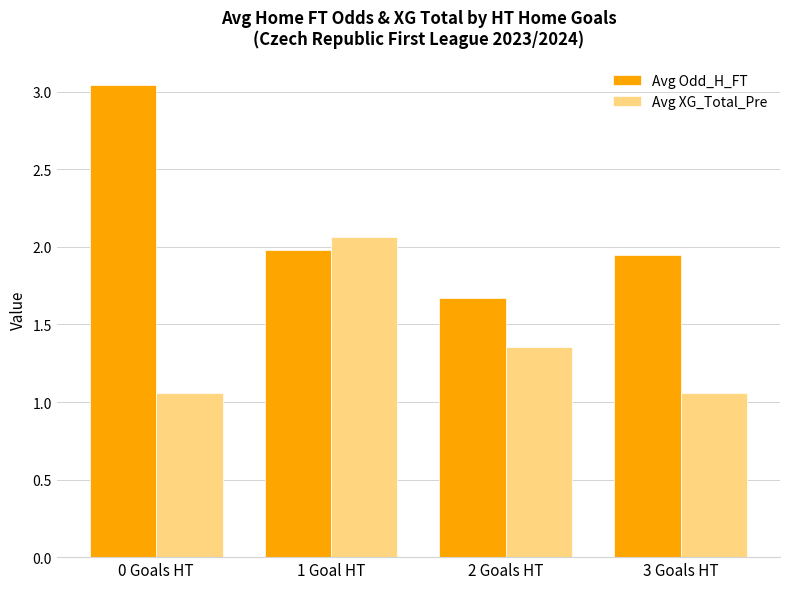

The value of Avg XG_Total_Pre at 2 Goals HT is 0.5. True or false?

False